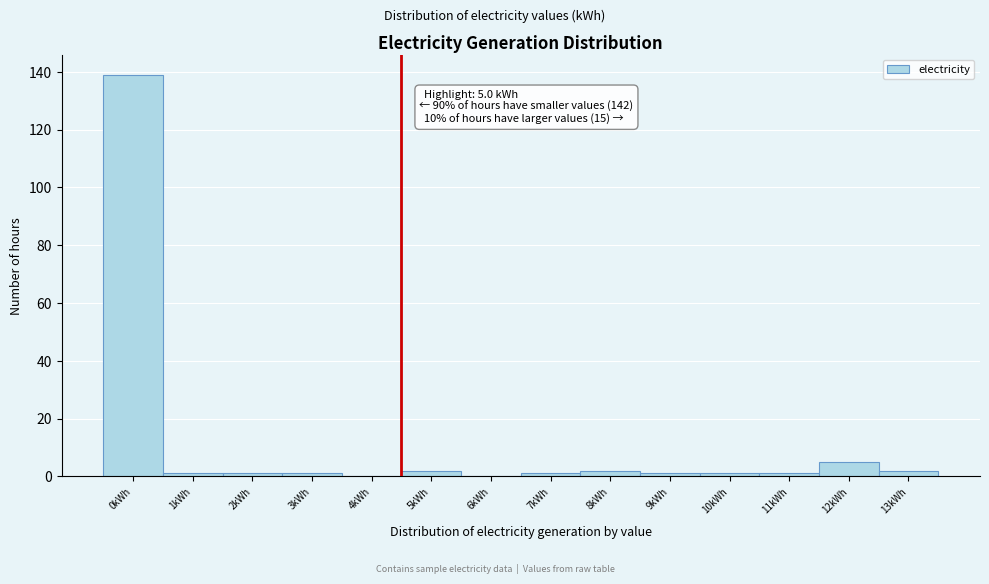

Reading left to right, list all the values displayed in this chart.

0kWh=139	1kWh=1	2kWh=1	3kWh=1	4kWh=0	5kWh=2	6kWh=0	7kWh=1	8kWh=2	9kWh=1	10kWh=1	11kWh=1	12kWh=5	13kWh=2